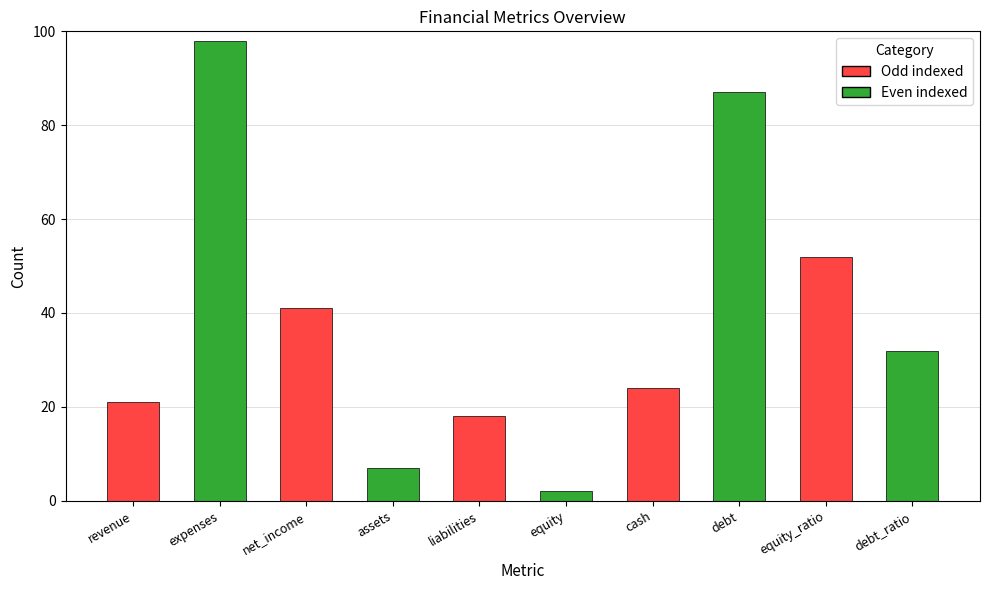

What is the average value?

38